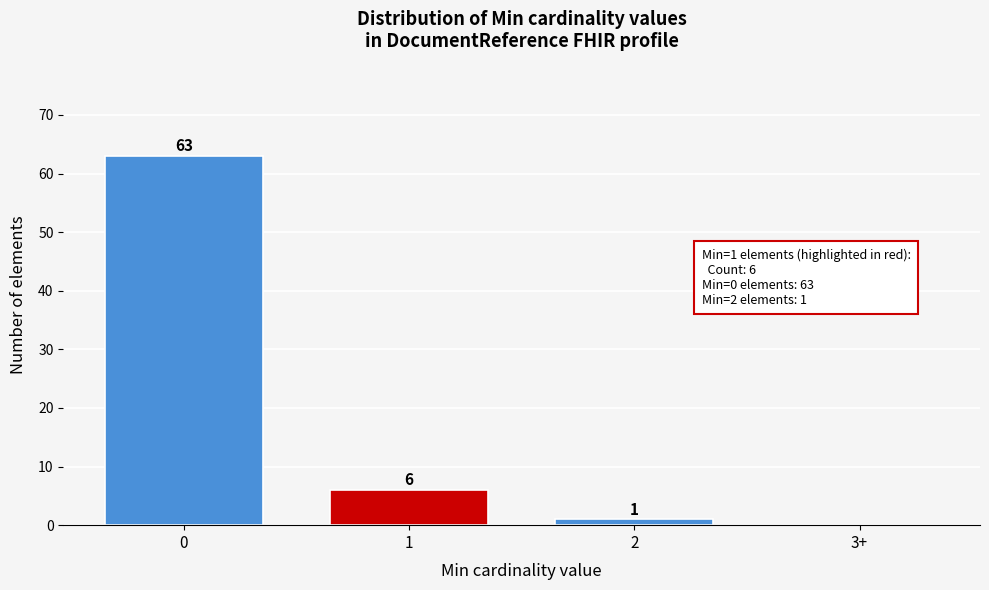

Reading right to left, what are all the values shown in this chart?

3+=0	2=1	1=6	0=63